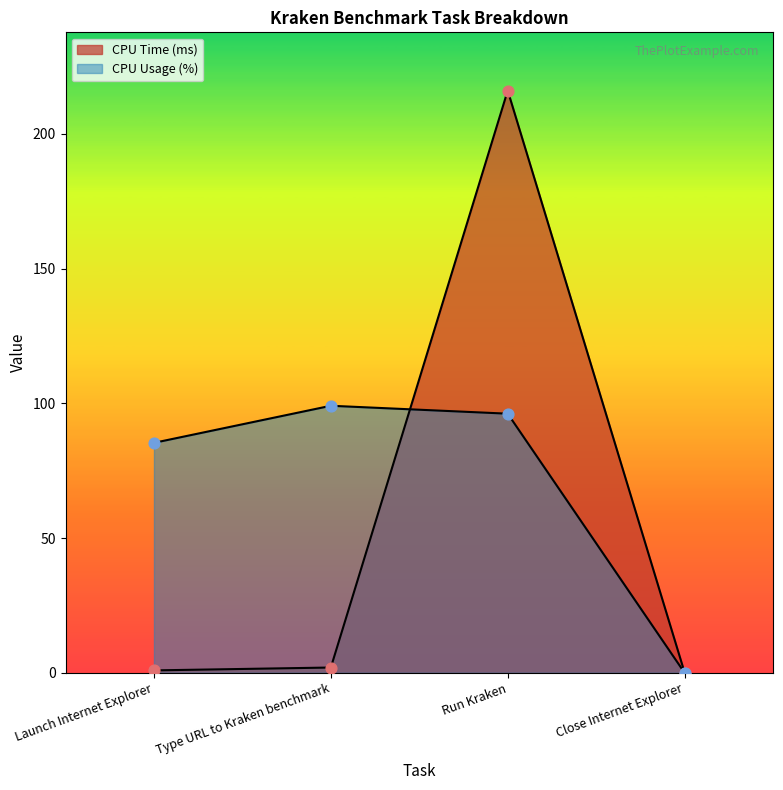

At which category is the sum across all series the highest?

Run Kraken